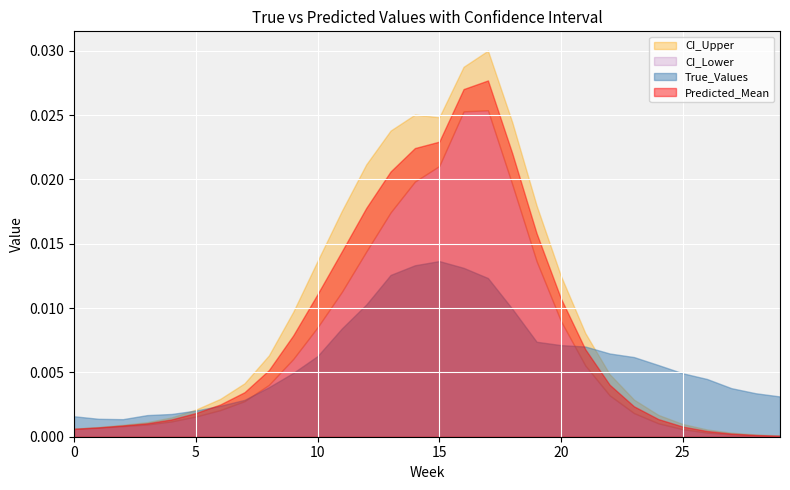

True or false: Predicted_Mean has more than 2 points higher than both neighbors.

False